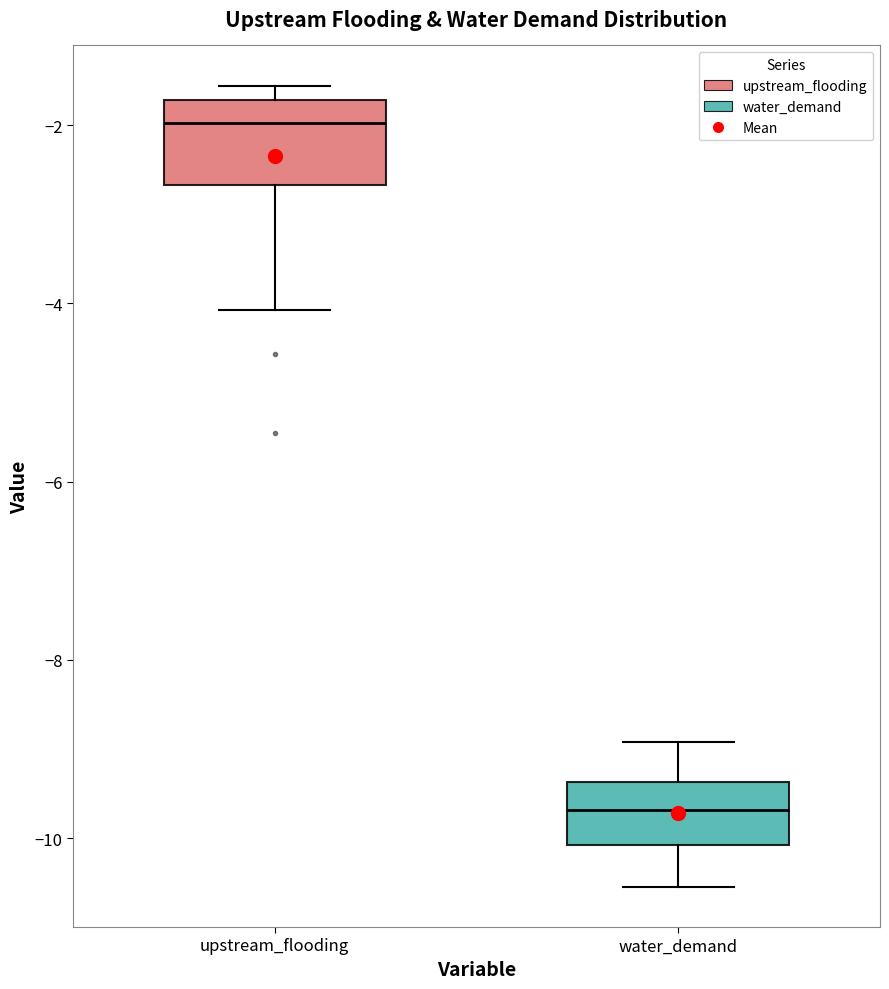

Which box is the tallest, from its lower edge to its upper edge?

upstream_flooding